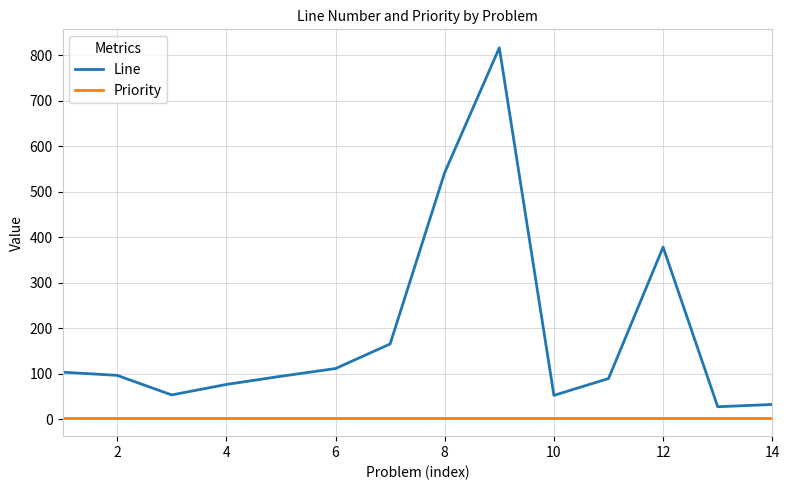

Rank the series by their average value, from lowest to highest.

Priority, Line